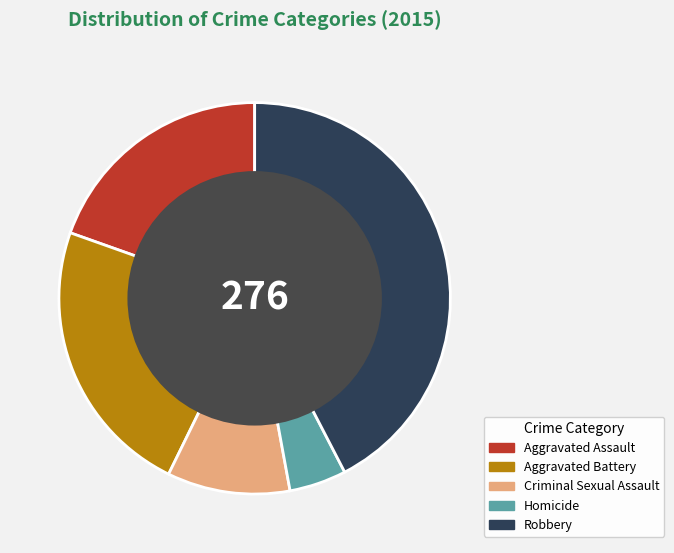

Does Robbery represent more than half of the total?

No